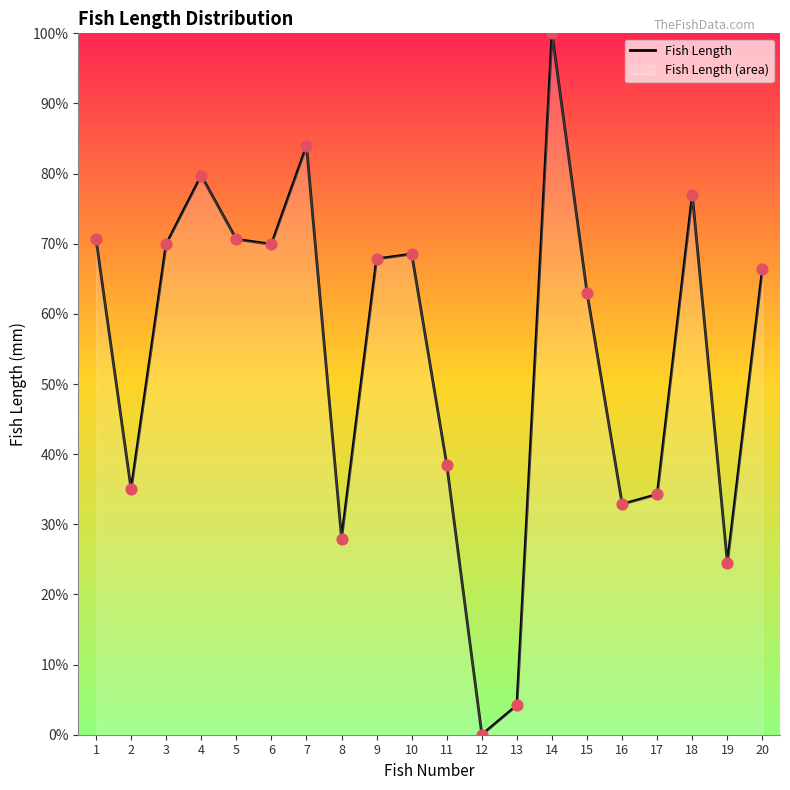

What is the change in value from 2 to 11?

+3.5